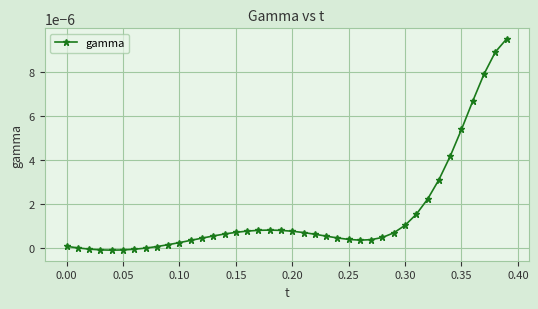

Count the number of categories in the chart.

40